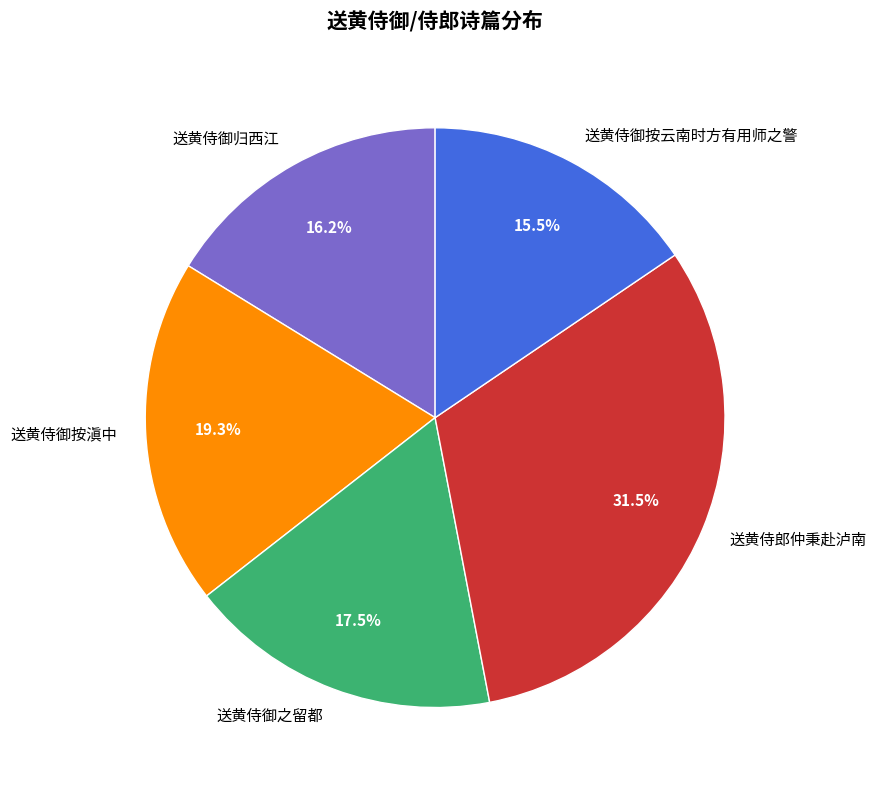

Is there any slice that represents more than half of the pie?

No